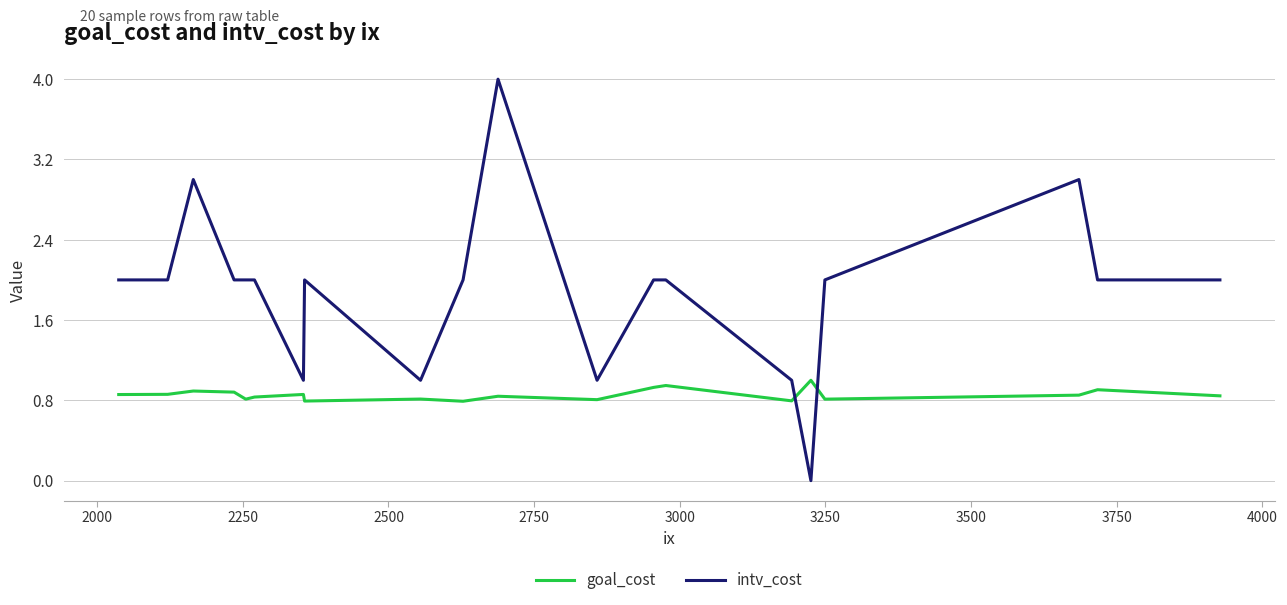

List the series in order of their peak value, highest first.

intv_cost, goal_cost